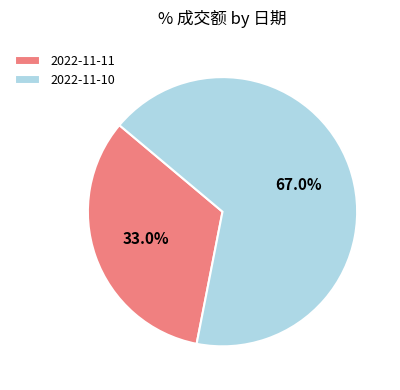

How many slices are in this pie chart?

2